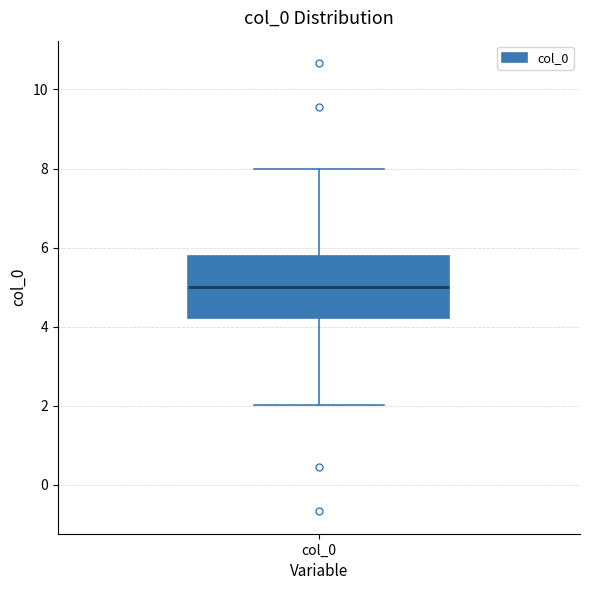

Where is the lower edge of the box for col_0 on the y-axis? The values are not printed on the chart, so give them approximately, as read against the axis.

4.2